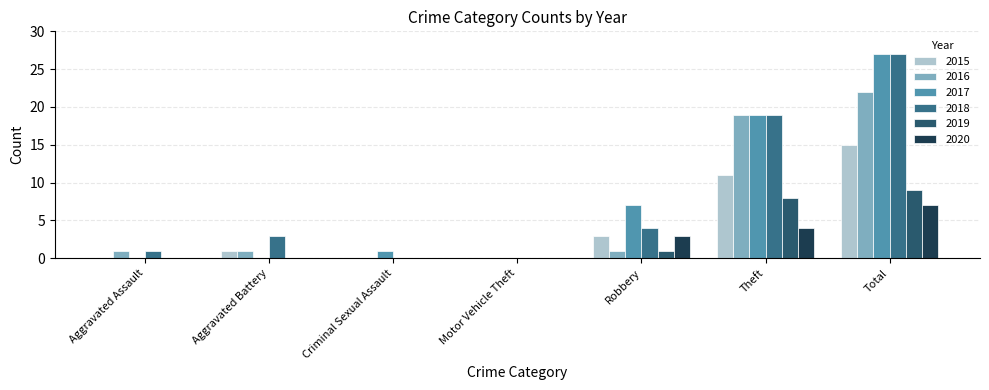

What is the difference between the maximum and second lowest values in the 2017 series?

27